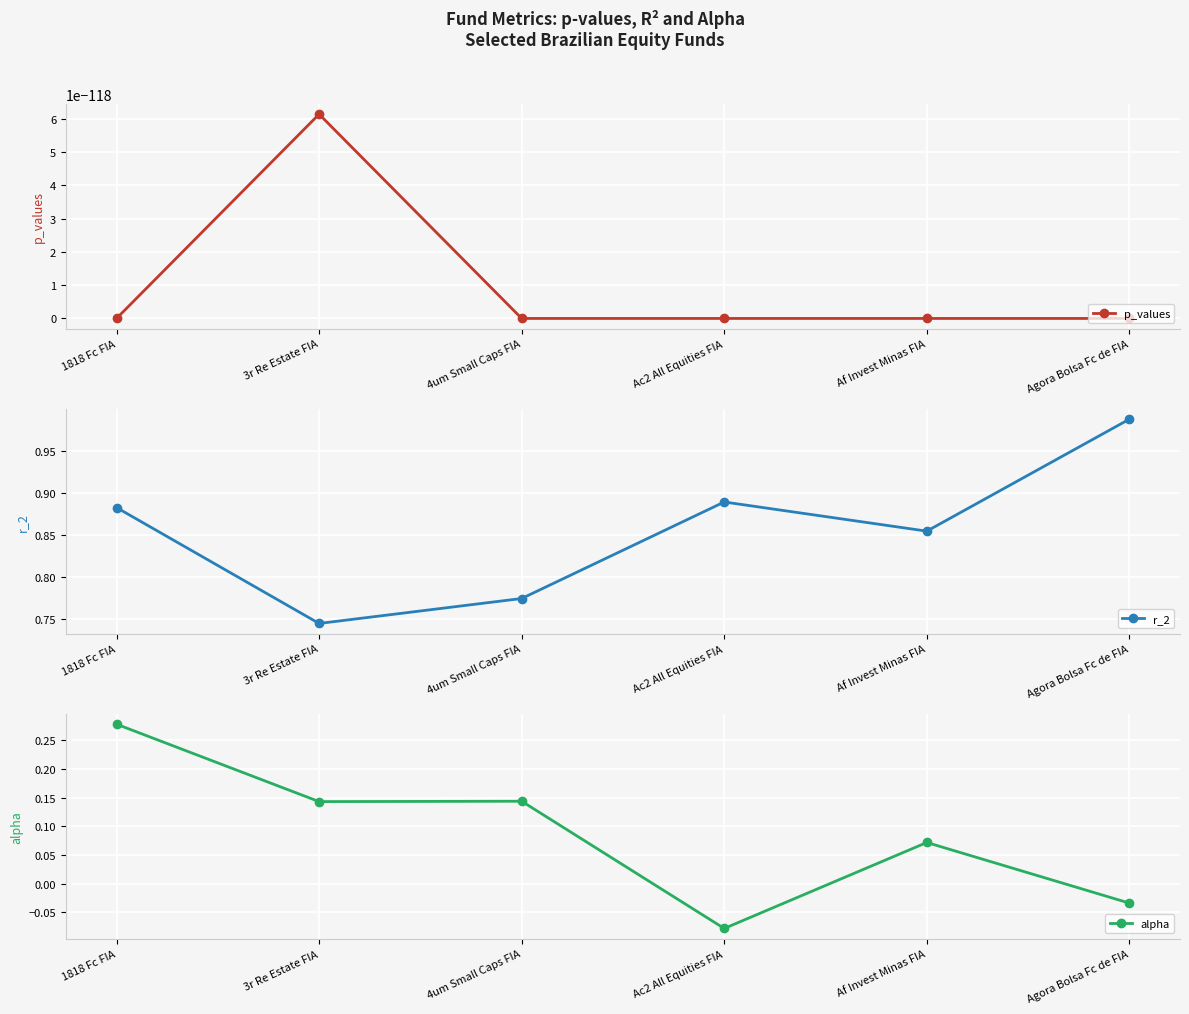

Is this an area chart (filled region under the line)?

No